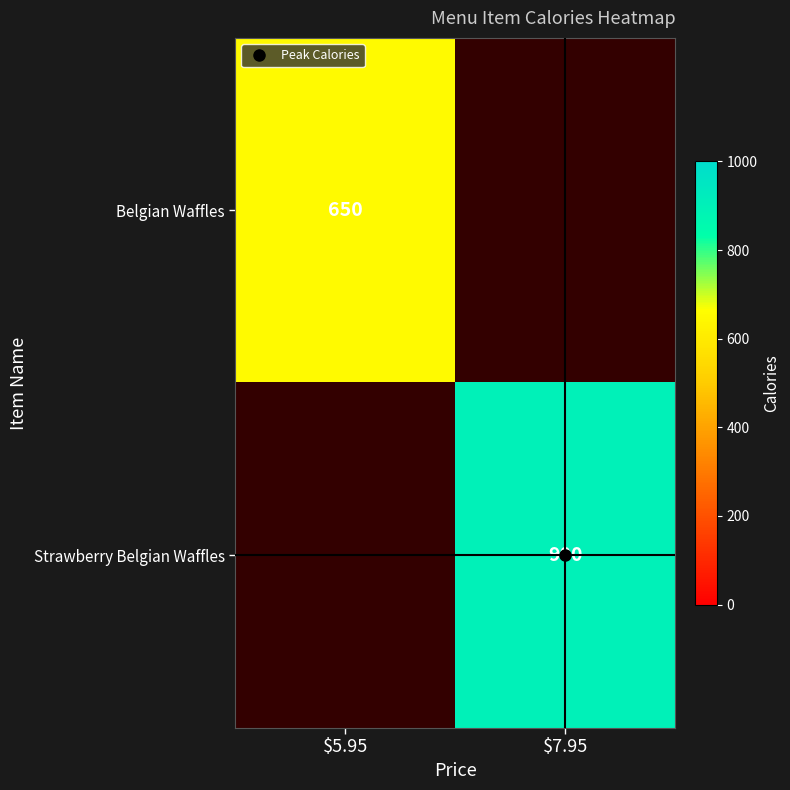

At how many categories does at least one series exceed 751?

1